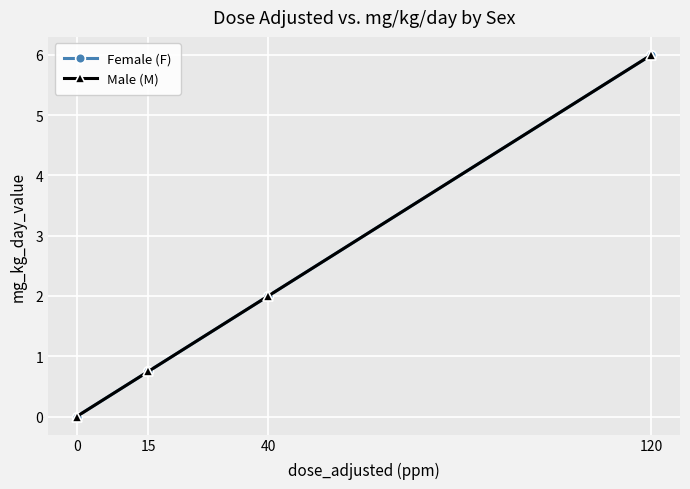

Is the value of Male (M) at 120 greater than the value of Female (F) at 40?

Yes